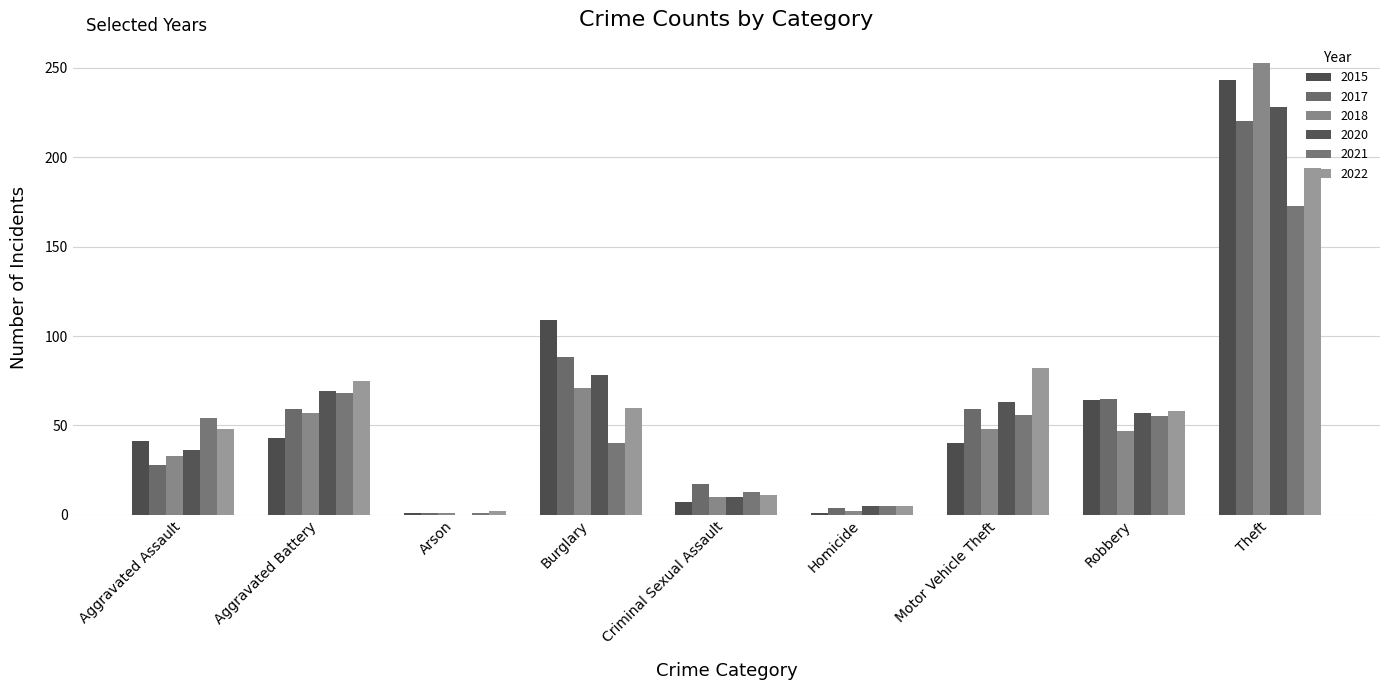

What is the total value across all series at Motor Vehicle Theft?

348